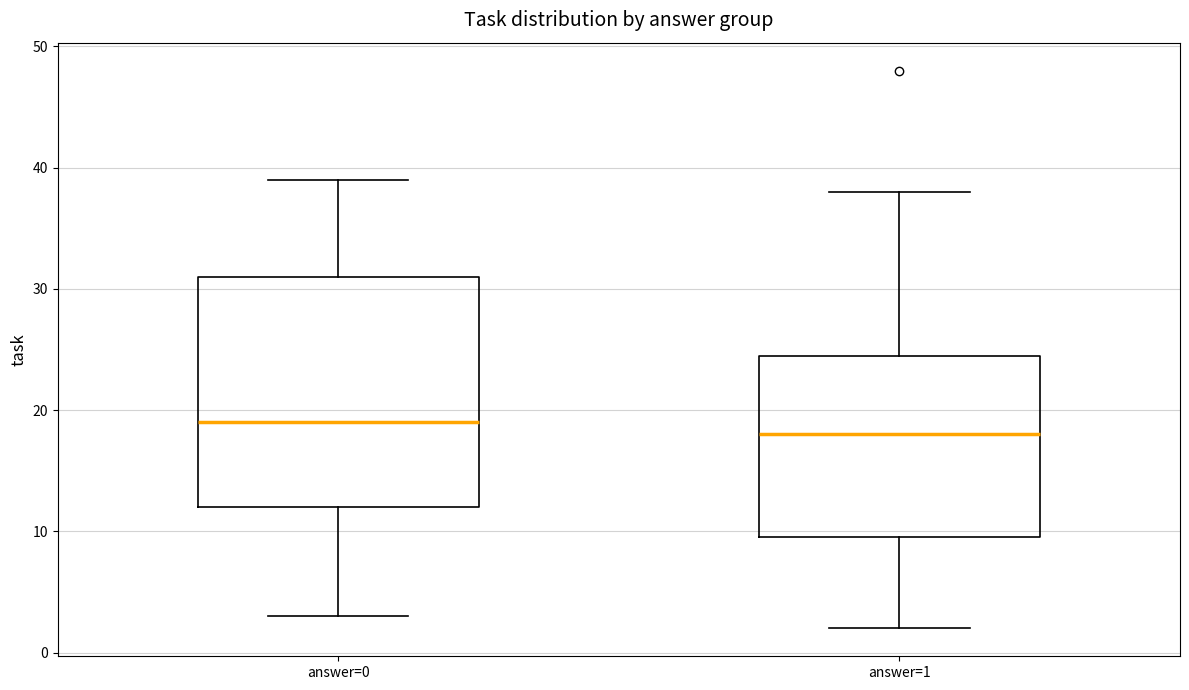

Where does the median line of the box for answer=1 sit on the y-axis? The values are not printed on the chart, so give them approximately, as read against the axis.

18